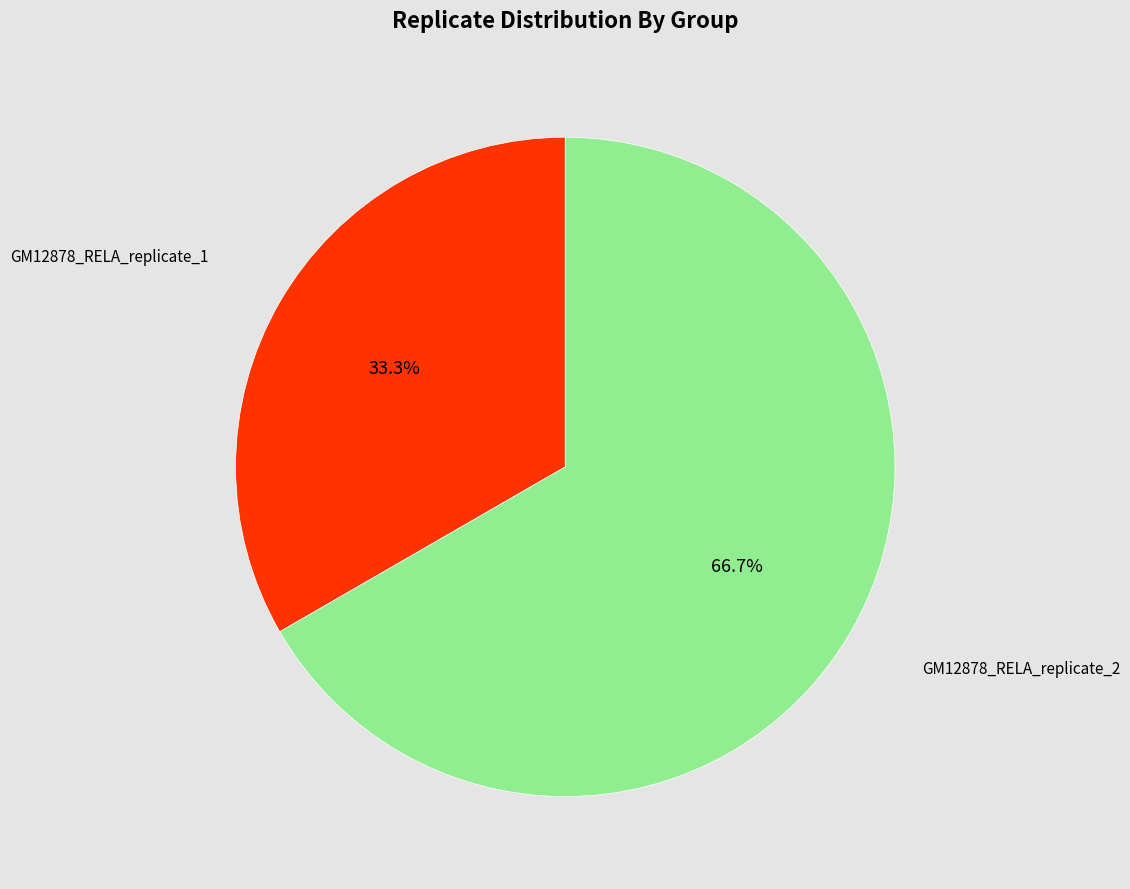

What is the largest slice in the pie chart?

GM12878_RELA_replicate_2